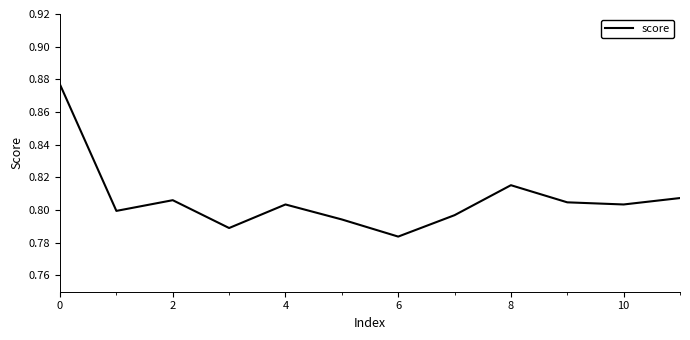

What is the sum of all values?

9.7